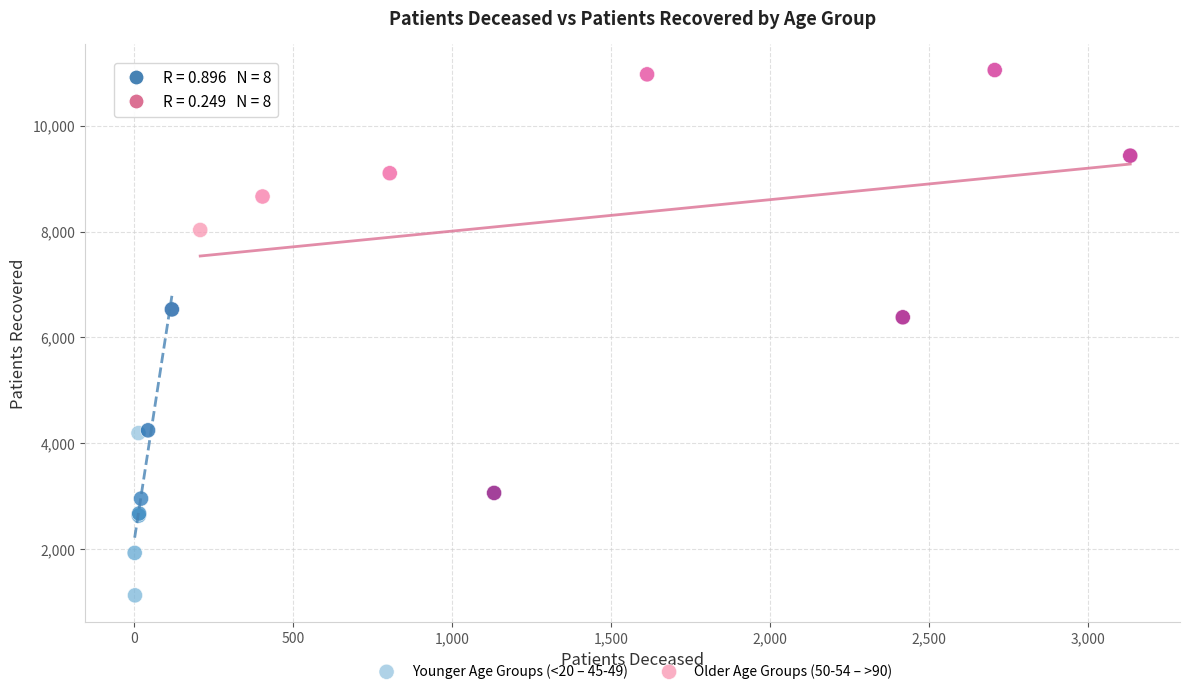

Which series reaches the maximum Y coordinate?

Older Age Groups (50-54 – >90)